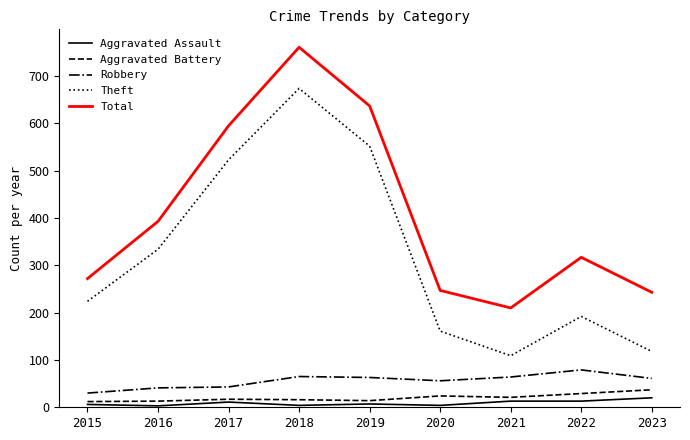

Rank the series at 2021 from lowest to highest value.

Aggravated Assault, Aggravated Battery, Robbery, Theft, Total